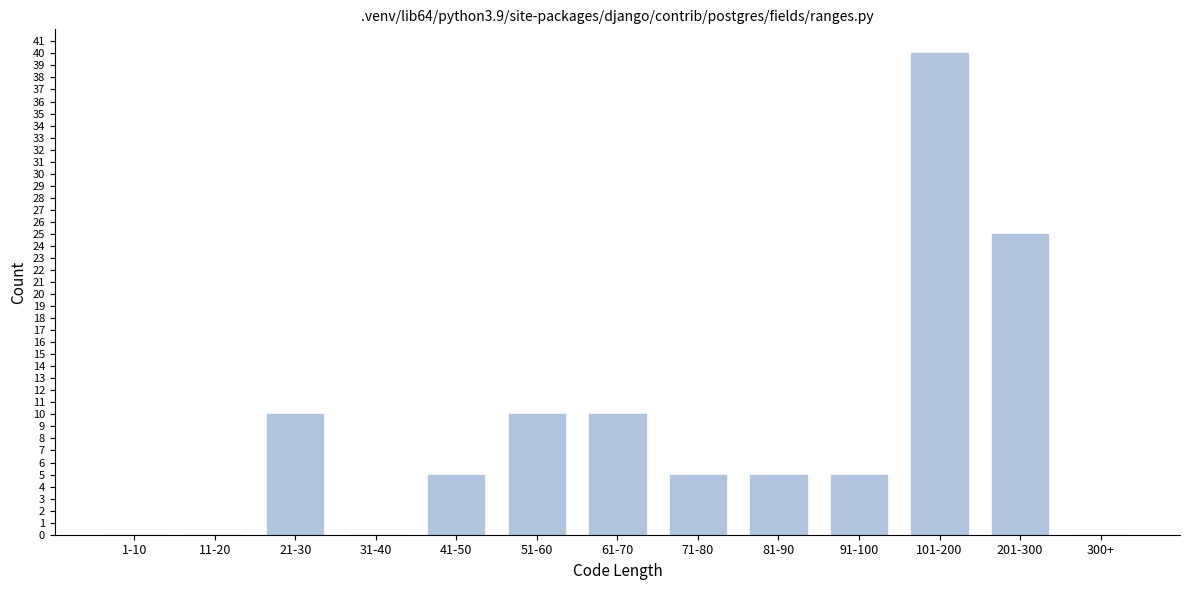

Reading left to right, what are all the values shown in this chart?

1-10=0	11-20=0	21-30=10	31-40=0	41-50=5	51-60=10	61-70=10	71-80=5	81-90=5	91-100=5	101-200=40	201-300=25	300+=0